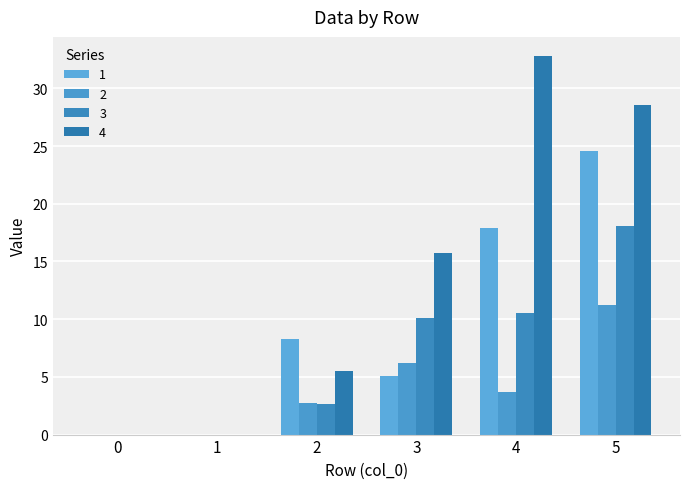

Is the value of 3 at 0 greater than the value of 1 at 0?

No